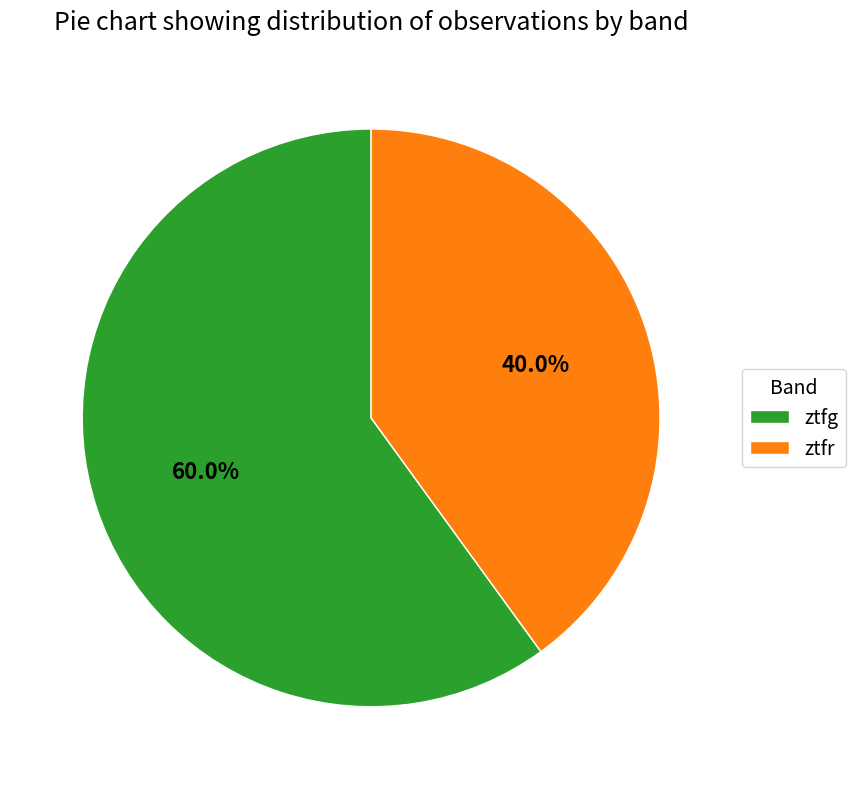

Which category accounts for the majority?

ztfg